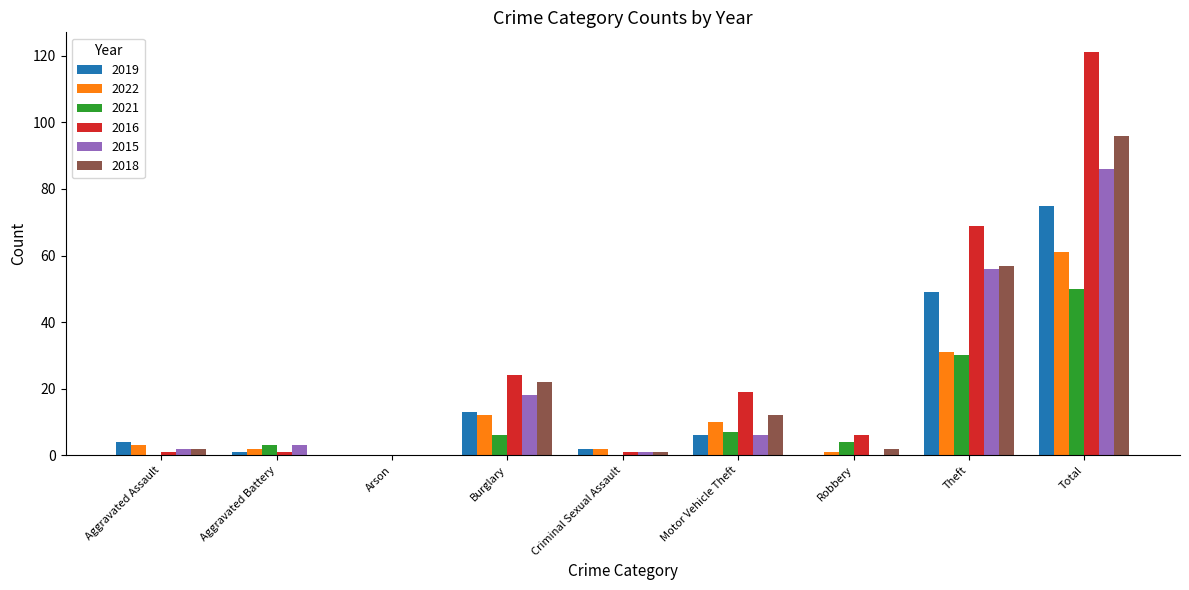

Reading right to left, extract all data points from this chart.

2019: Total=75	Theft=49	Robbery=0	Motor Vehicle Theft=6	Criminal Sexual Assault=2	Burglary=13	Arson=0	Aggravated Battery=1	Aggravated Assault=4
2022: Total=61	Theft=31	Robbery=1	Motor Vehicle Theft=10	Criminal Sexual Assault=2	Burglary=12	Arson=0	Aggravated Battery=2	Aggravated Assault=3
2021: Total=50	Theft=30	Robbery=4	Motor Vehicle Theft=7	Criminal Sexual Assault=0	Burglary=6	Arson=0	Aggravated Battery=3	Aggravated Assault=0
2016: Total=121	Theft=69	Robbery=6	Motor Vehicle Theft=19	Criminal Sexual Assault=1	Burglary=24	Arson=0	Aggravated Battery=1	Aggravated Assault=1
2015: Total=86	Theft=56	Robbery=0	Motor Vehicle Theft=6	Criminal Sexual Assault=1	Burglary=18	Arson=0	Aggravated Battery=3	Aggravated Assault=2
2018: Total=96	Theft=57	Robbery=2	Motor Vehicle Theft=12	Criminal Sexual Assault=1	Burglary=22	Arson=0	Aggravated Battery=0	Aggravated Assault=2